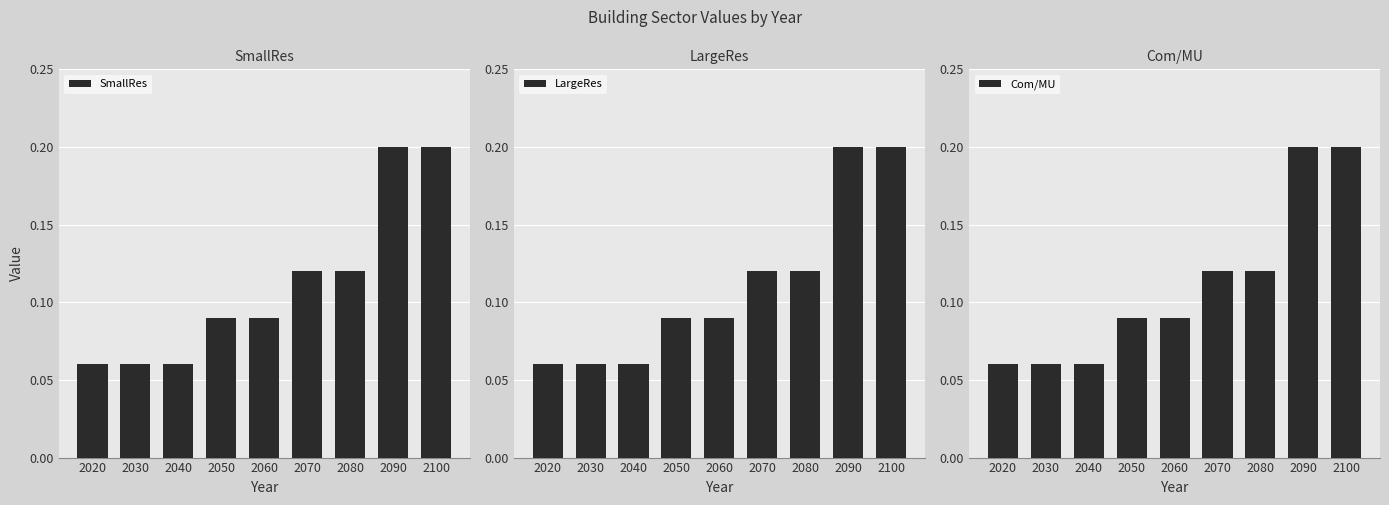

Is the value of SmallRes at 2050 greater than the value of Com/MU at 2070?

No